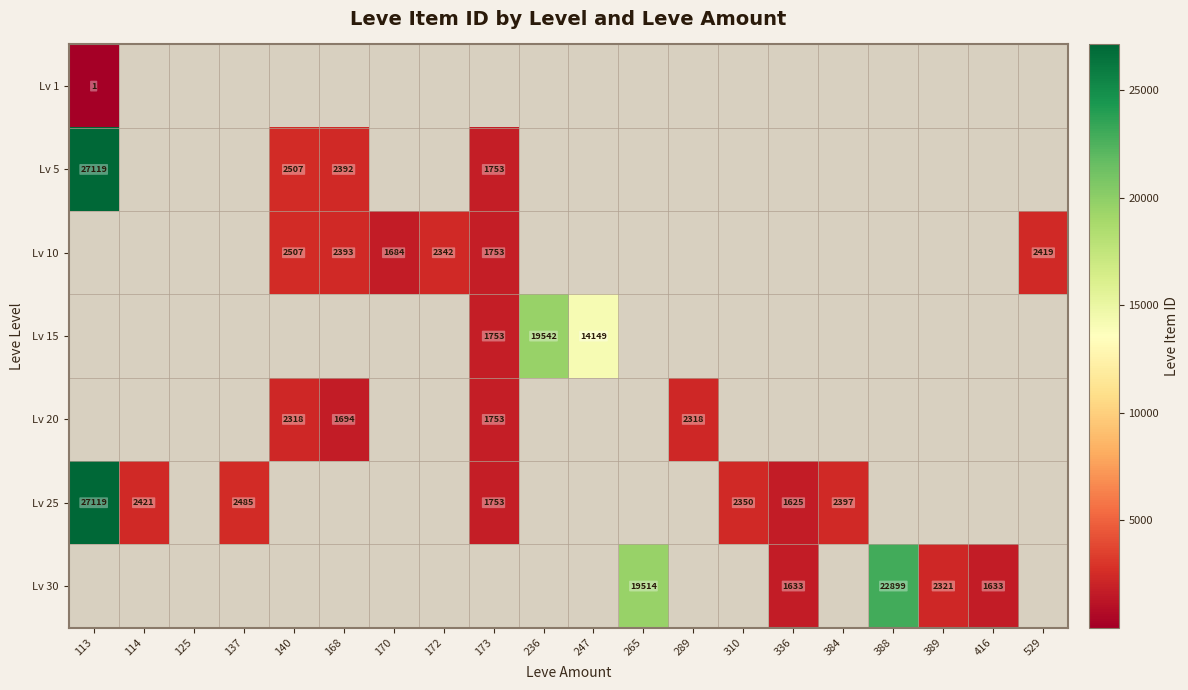

How many categories are shown in the chart?

20